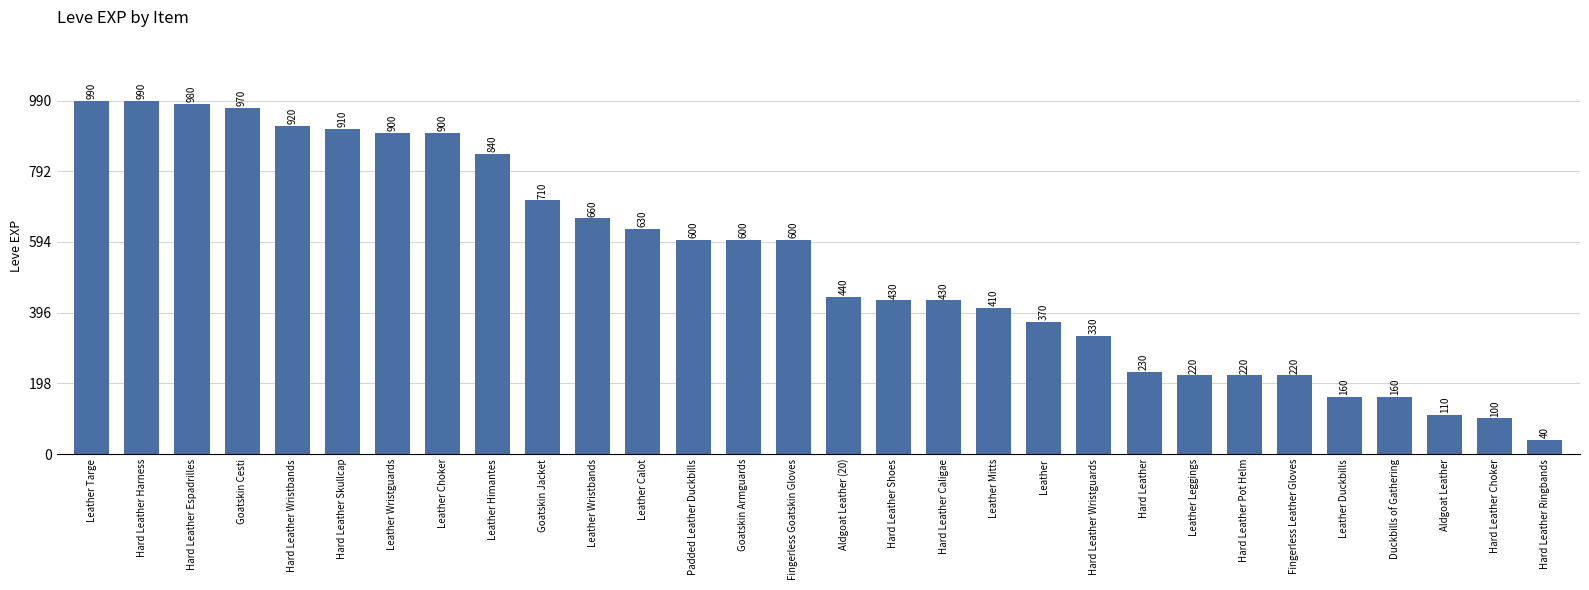

Is it true that the value at Leather Himantes is 840?

True